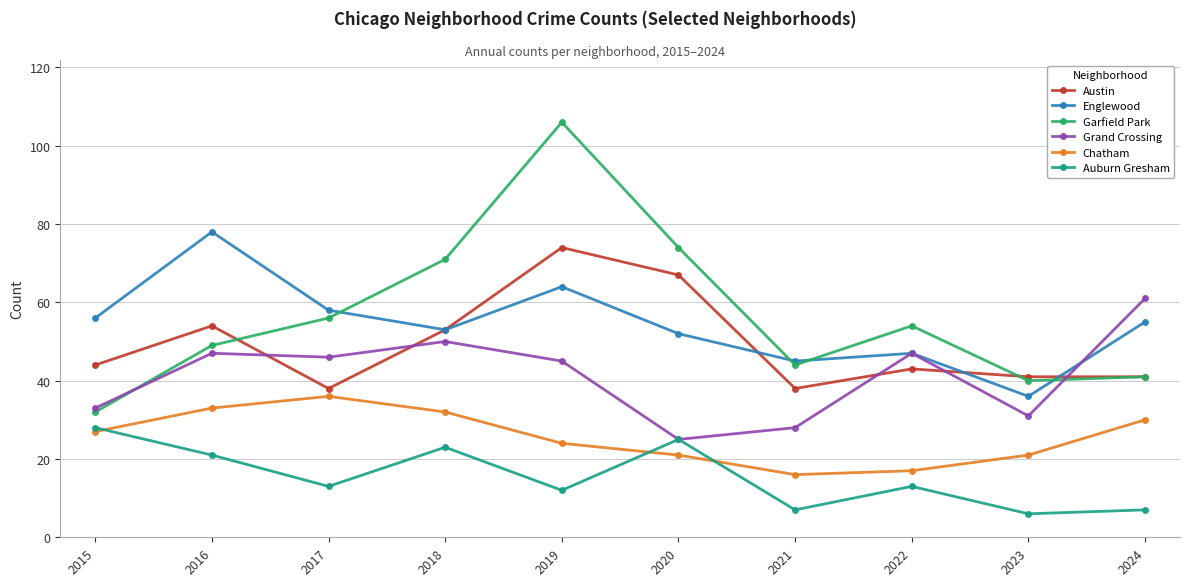

What is the average value of the Grand Crossing series?

41